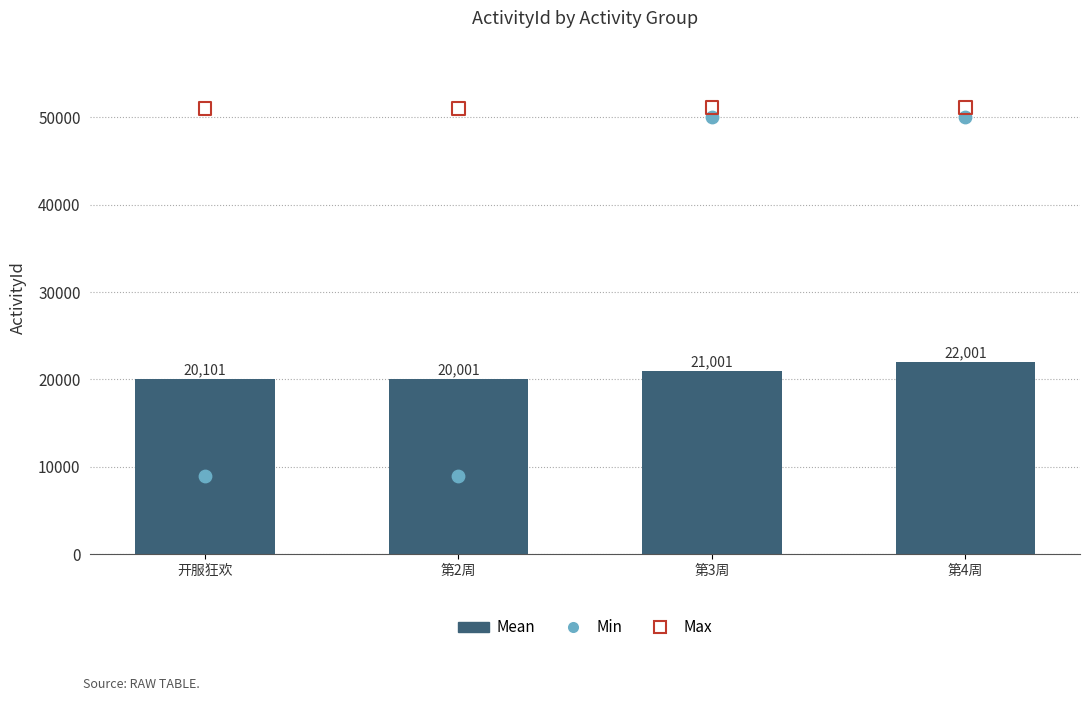

At how many categories does at least one series exceed 18379?

4